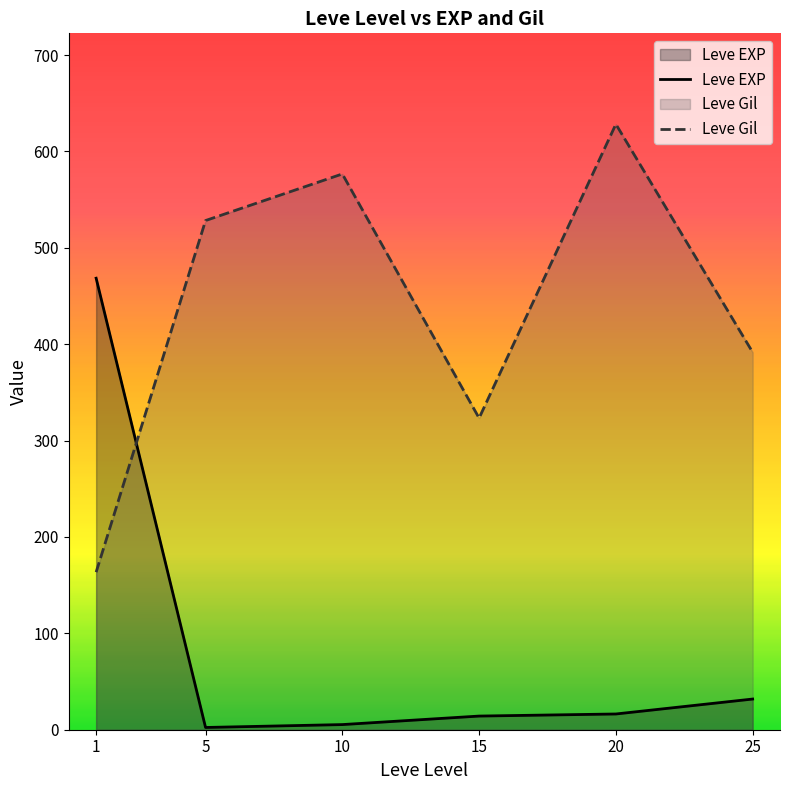

What is the spread (max minus min) of values at 10?

571.3